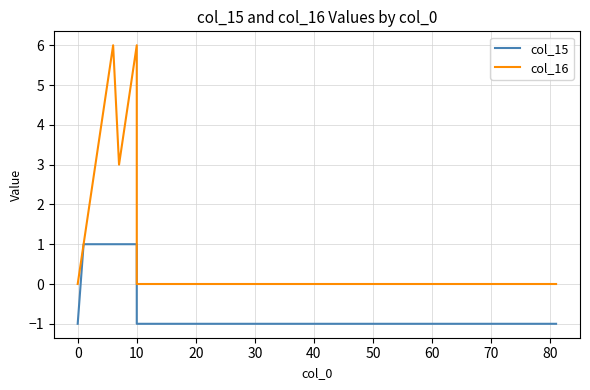

What is the difference between the maximum and second lowest values in the col_15 series?

2